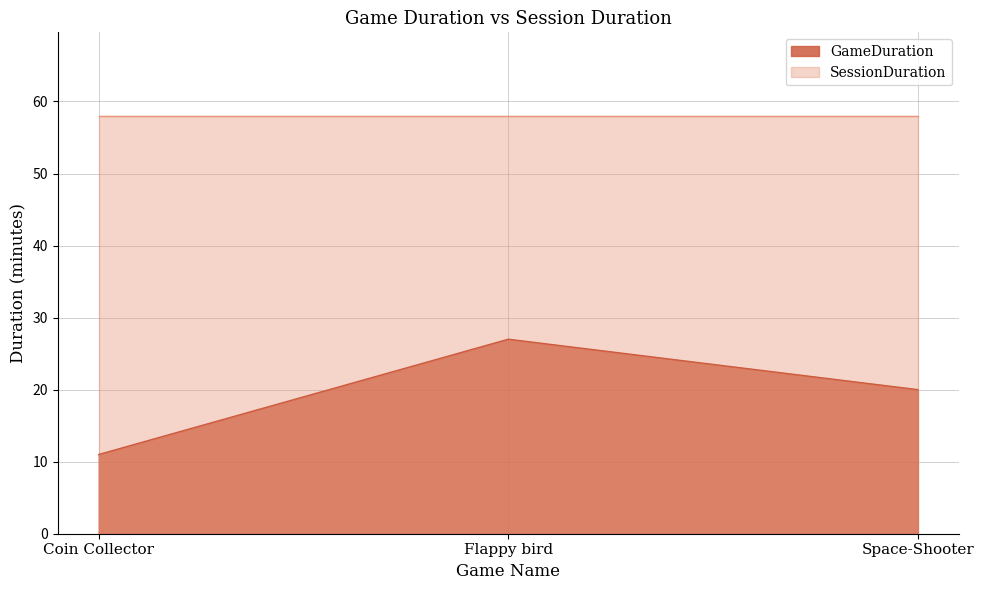

What is the label of the 2nd point from the left?

Flappy bird